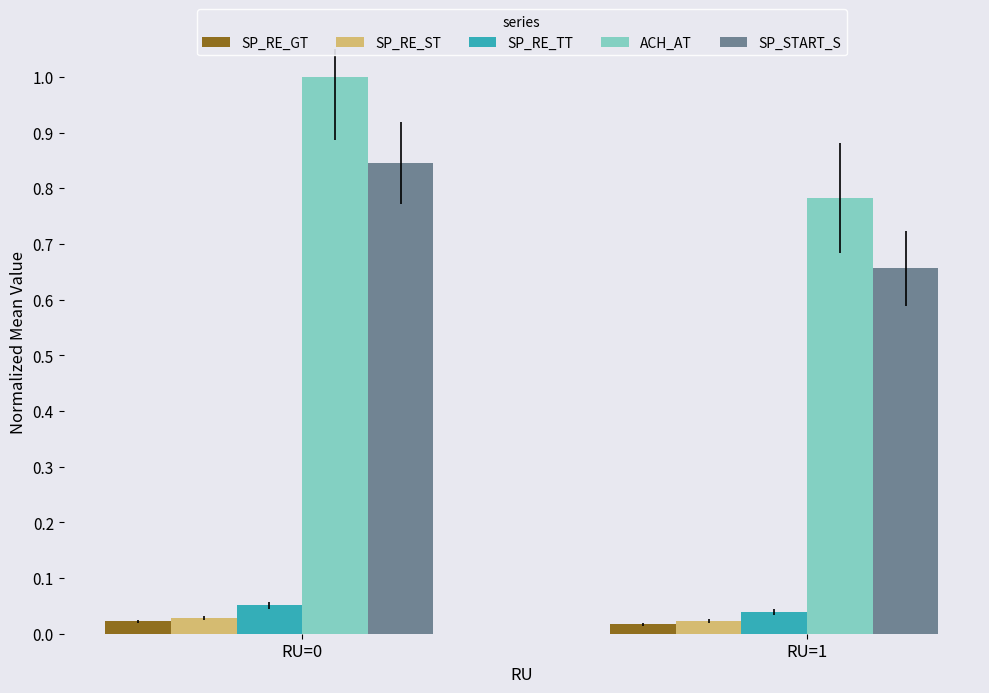

Is the value of SP_START_S at RU=1 greater than the value of SP_RE_GT at RU=0?

Yes